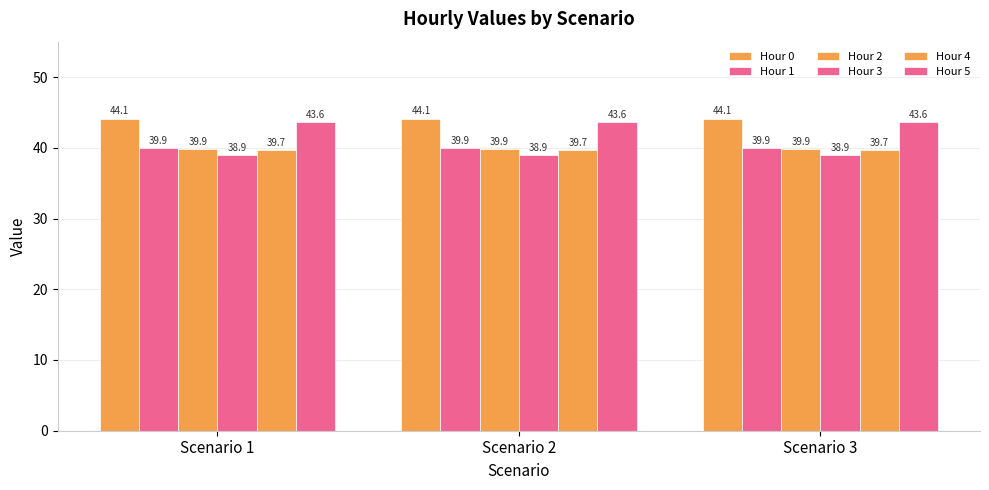

At Scenario 3, list the series in order from smallest to largest.

Hour 3, Hour 4, Hour 2, Hour 1, Hour 5, Hour 0